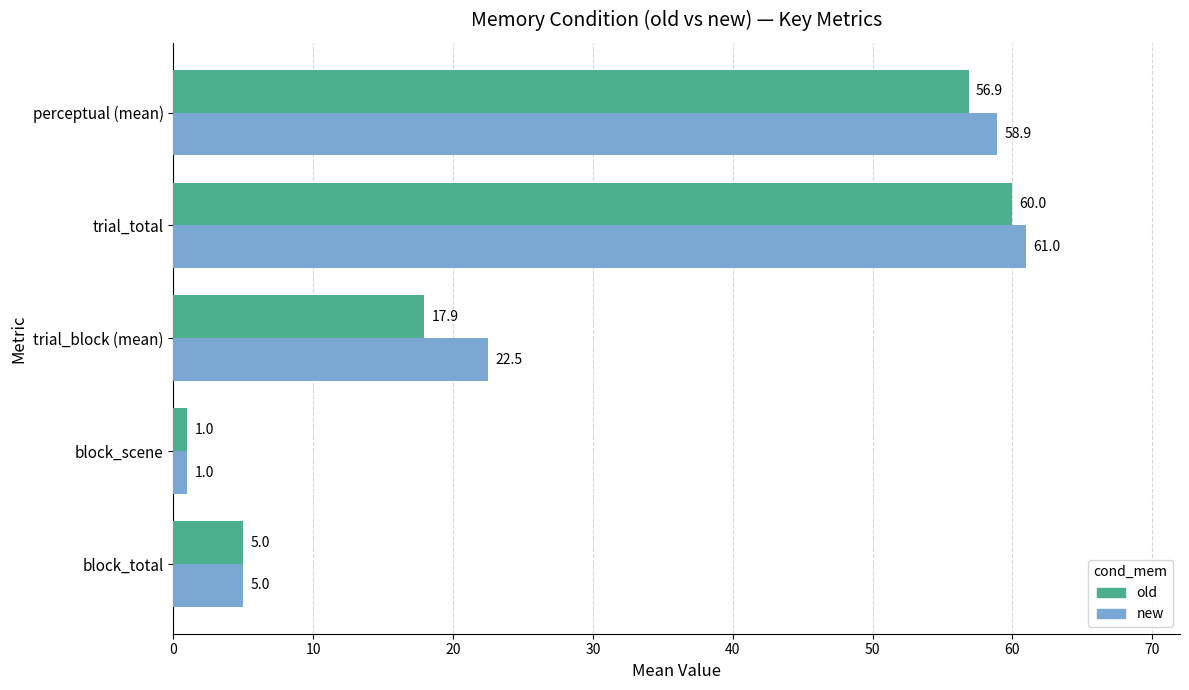

What is the difference between the highest and lowest values at perceptual (mean)?

2.0